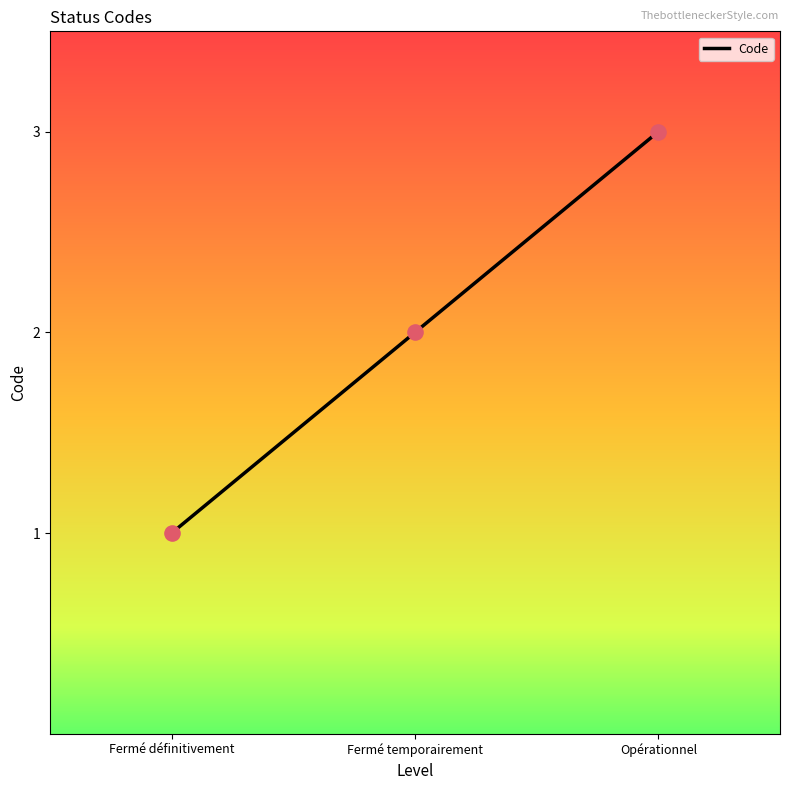

What is the change in value from Fermé définitivement to Fermé temporairement?

+1